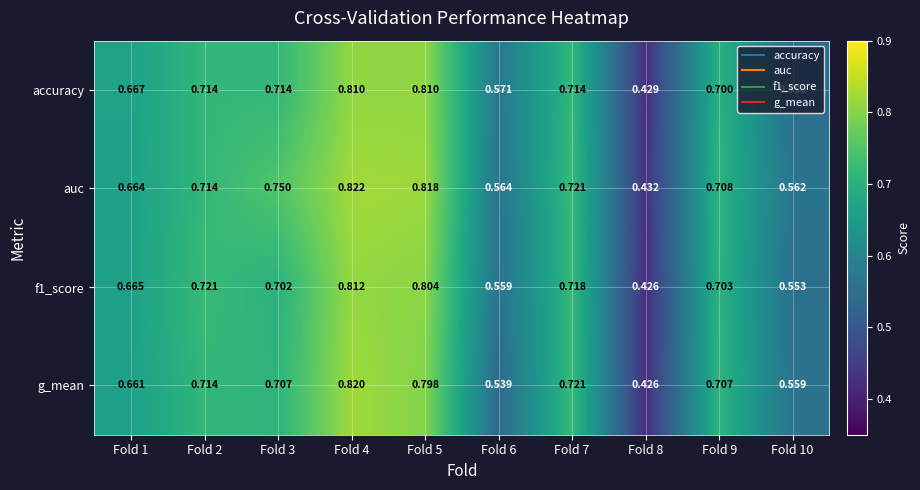

Between Fold 7 and Fold 9, which series saw the biggest shift?

f1_score